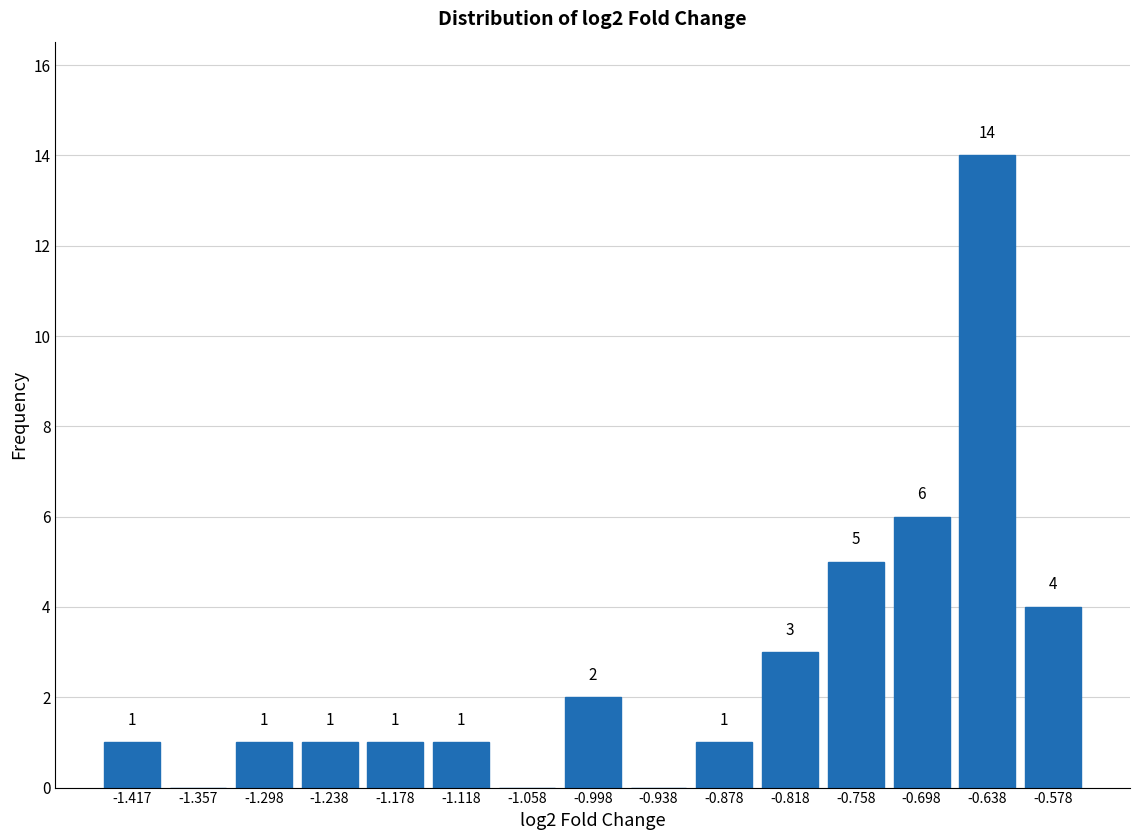

Which range on the x-axis has the tallest bar?

-0.67 to -0.61